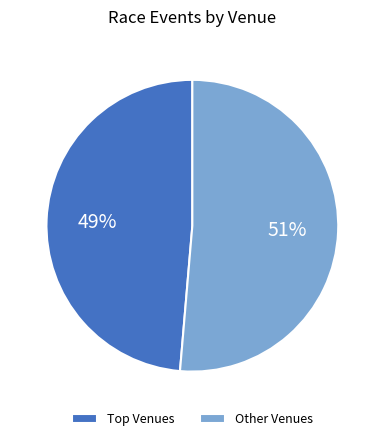

What is the smallest slice in the pie chart?

Top Venues